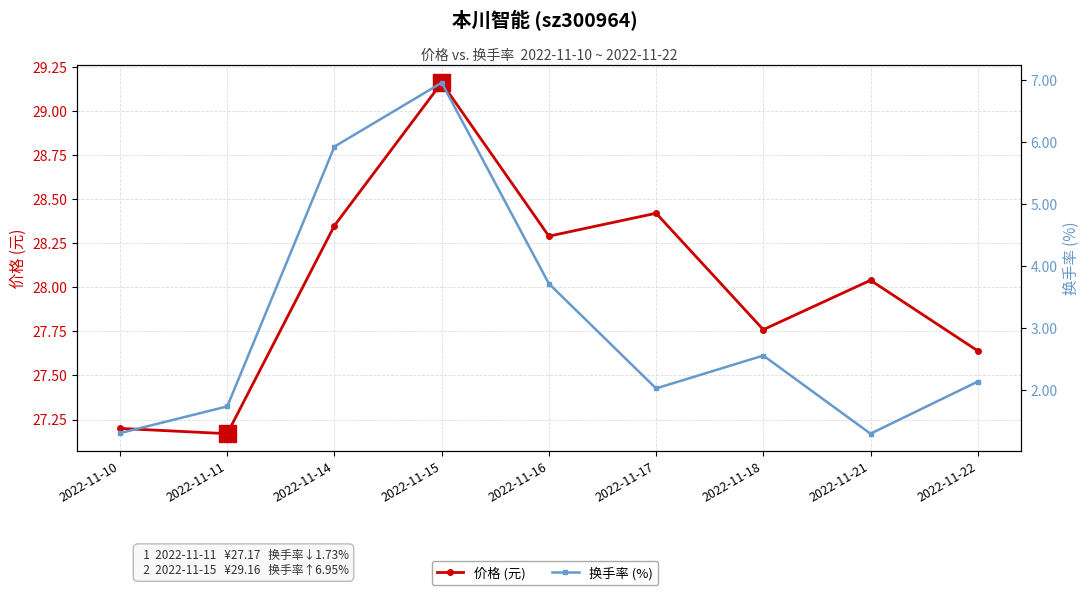

What is the value of the 换手率 (%) point at the 9th from the left?

2.1